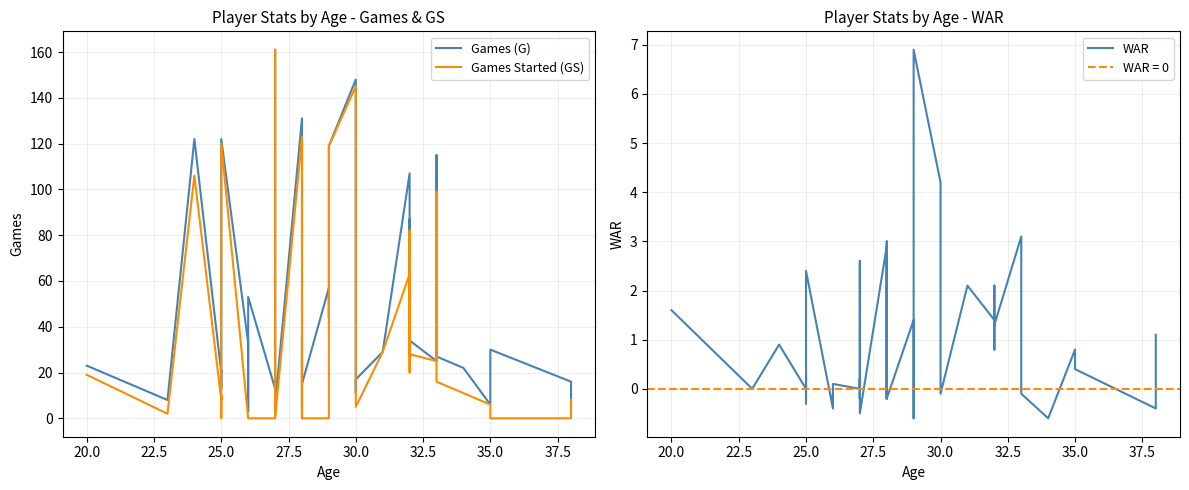

True or false: Games (G) and Games Started (GS) intersect in this chart.

False